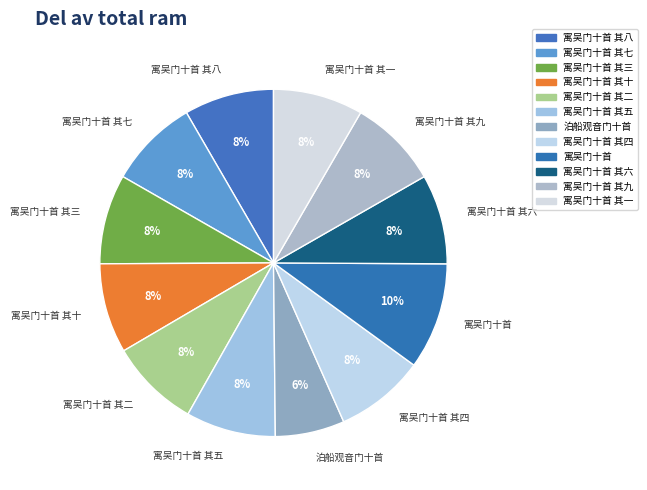

To the nearest percent, what portion does 寓吴门十首 represent?

10%